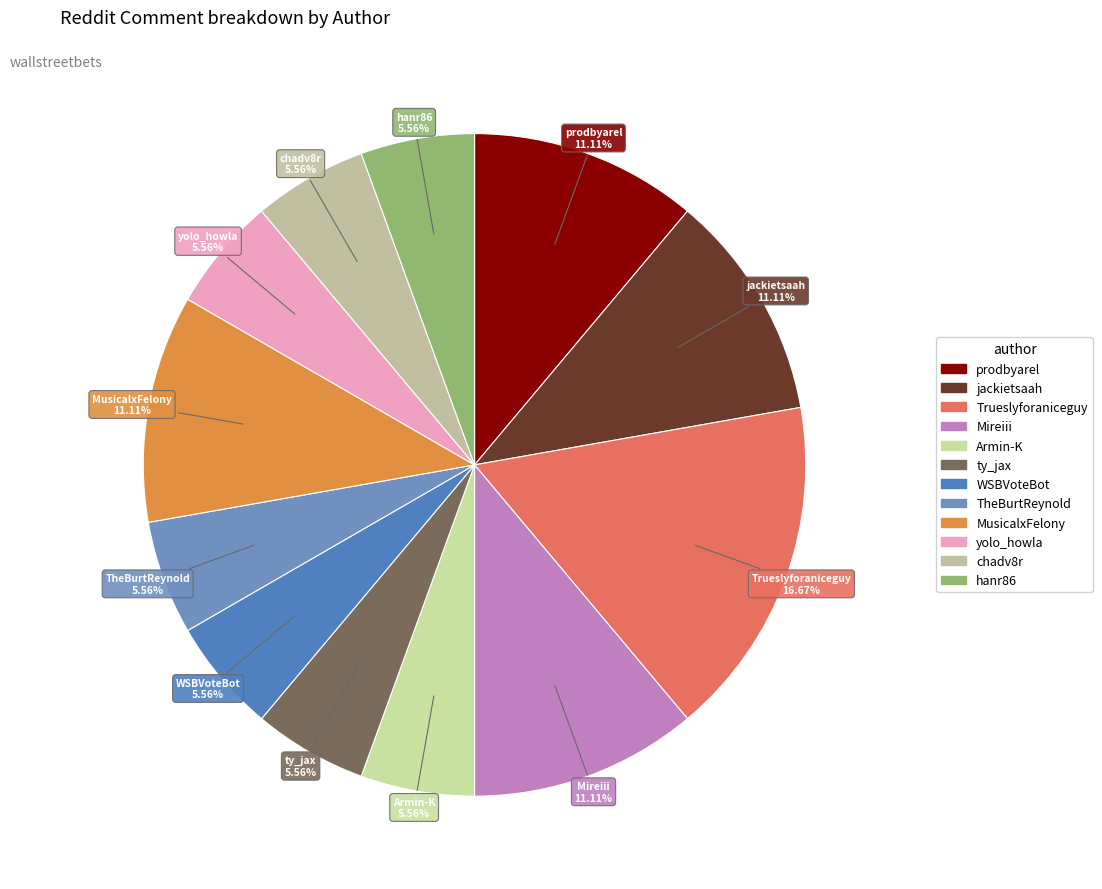

To the nearest percent, what is the difference between the Mireiii and Trueslyforaniceguy slice percentages?

6%